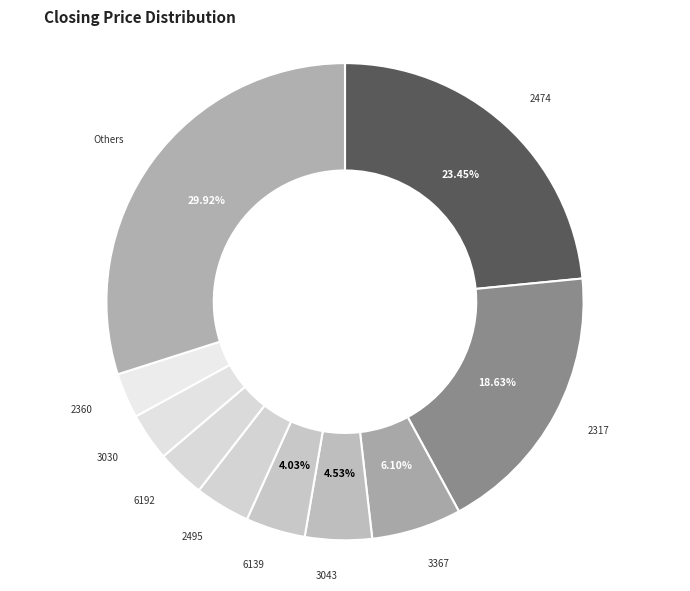

Combined, do 6139 and 2317 account for over 50%?

No